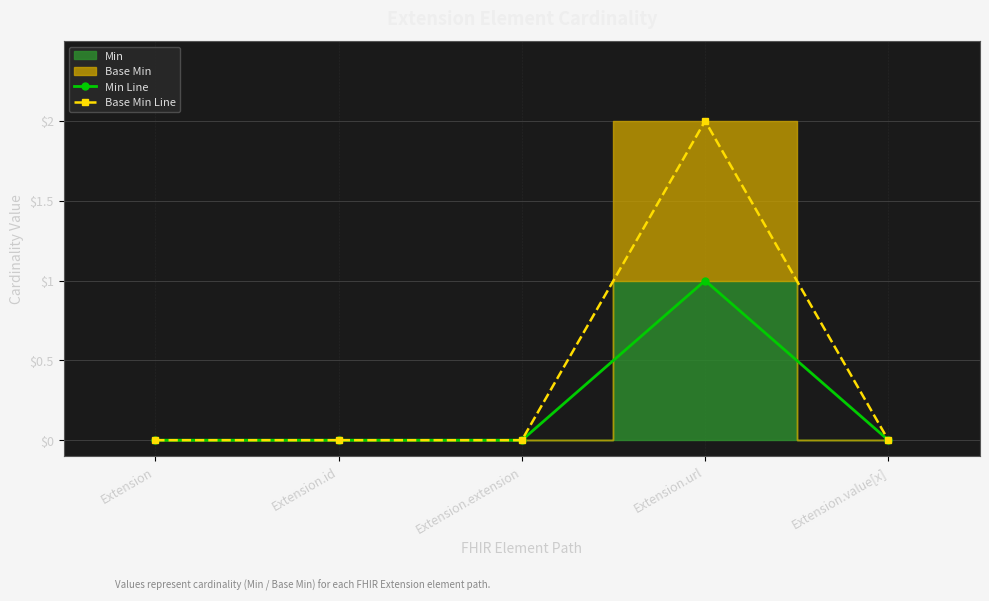

At how many categories does at least one series exceed 1?

1